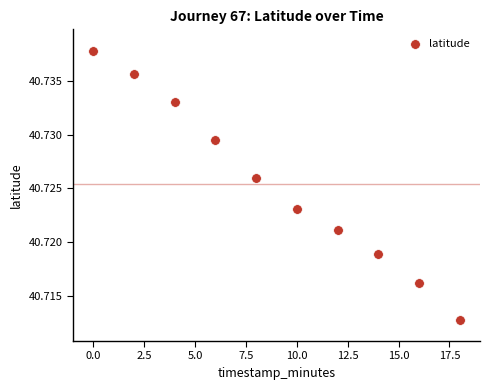

What is the range of X values (max minus min)?

18.0